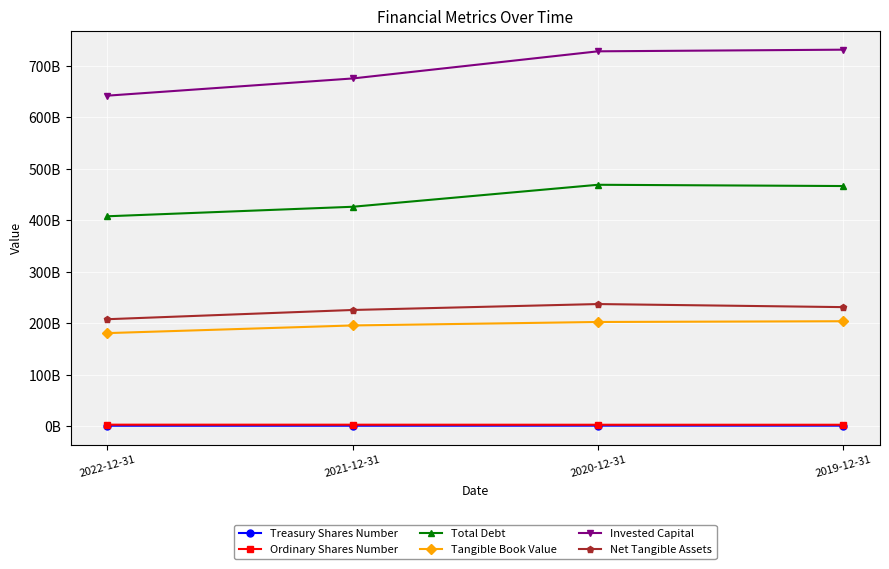

Reading left to right, list all the values displayed in this chart.

Treasury Shares Number: 2022-12-31=1020912567	2021-12-31=1055499435	2020-12-31=1160784750	2019-12-31=1170676094
Ordinary Shares Number: 2022-12-31=3084021328	2021-12-31=3049434460	2020-12-31=2944149145	2019-12-31=2934257801
Total Debt: 2022-12-31=407987000000	2021-12-31=426451000000	2020-12-31=469176000000	2019-12-31=466727000000
Tangible Book Value: 2022-12-31=180996000000	2021-12-31=195863000000	2020-12-31=202598000000	2019-12-31=204069000000
Invested Capital: 2022-12-31=642324000000	2021-12-31=675742000000	2020-12-31=728465000000	2019-12-31=731655000000
Net Tangible Assets: 2022-12-31=207989000000	2021-12-31=225926000000	2020-12-31=237436000000	2019-12-31=231473000000